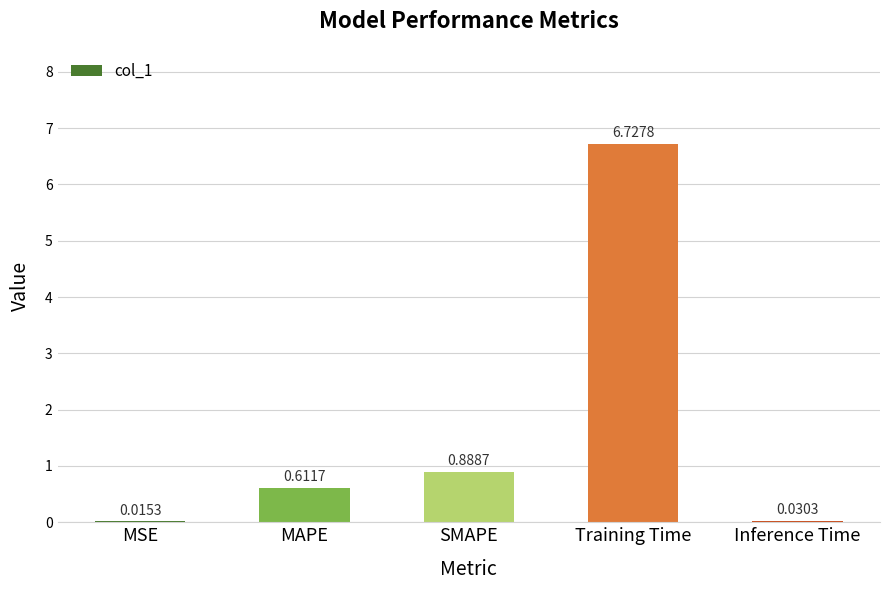

Which label corresponds to the largest value in the chart?

Training Time